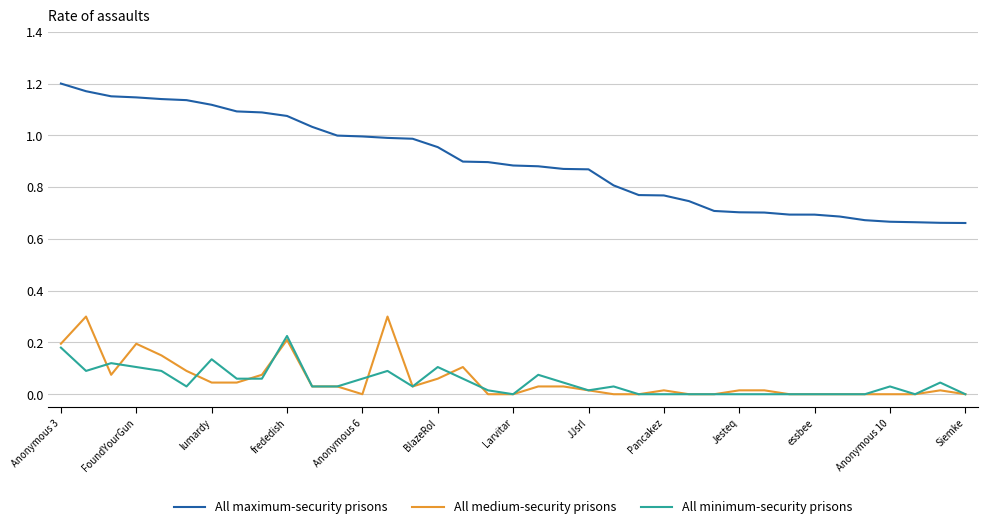

What is the highest value of the All medium-security prisons series?

0.3